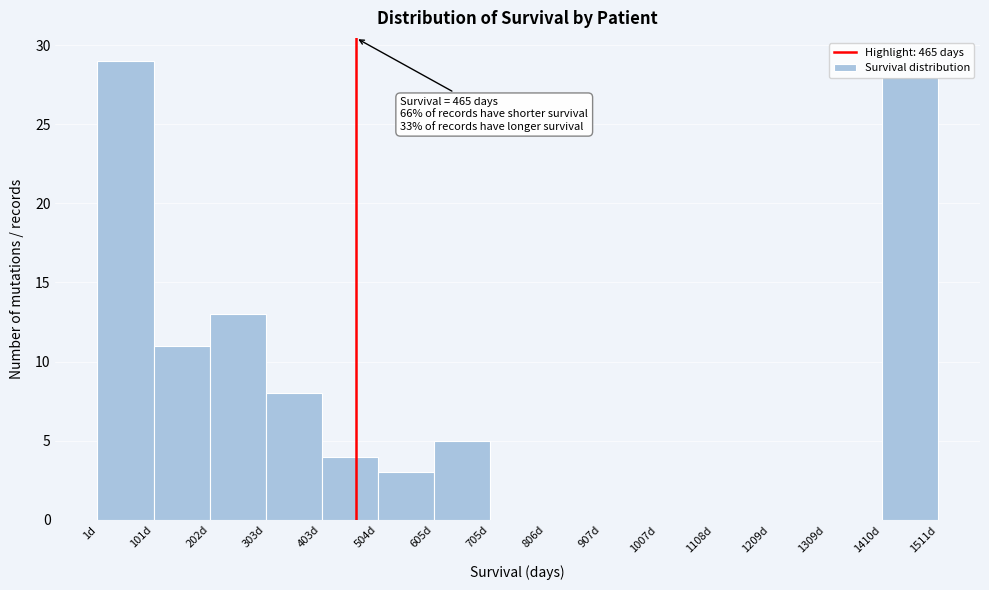

Over which range of the x-axis is the bar tallest?

0 to 100